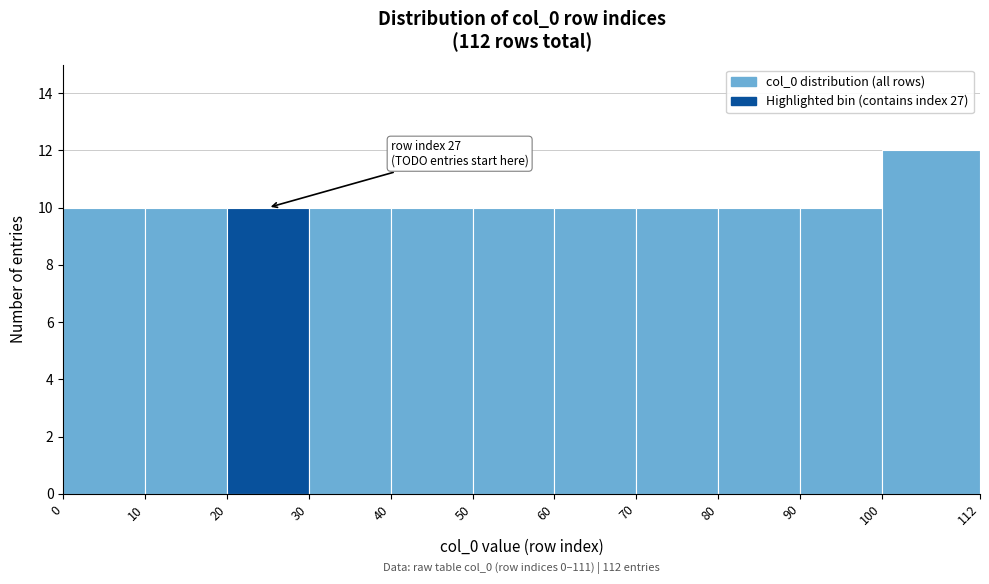

Which range on the x-axis has the tallest bar?

100 to 112